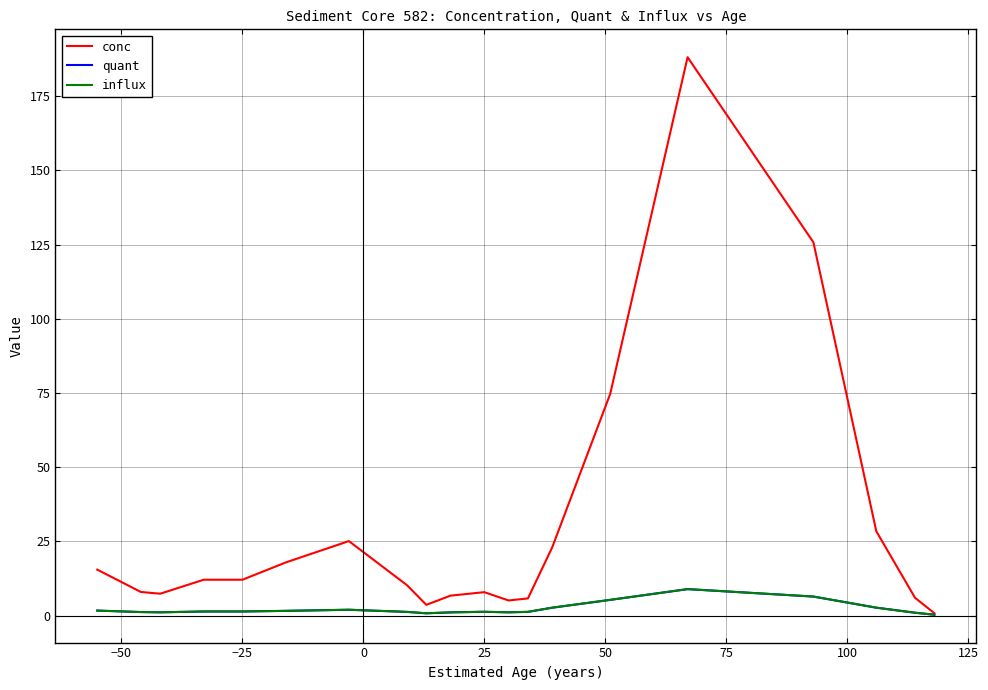

Is this an area chart (filled region under the line)?

No